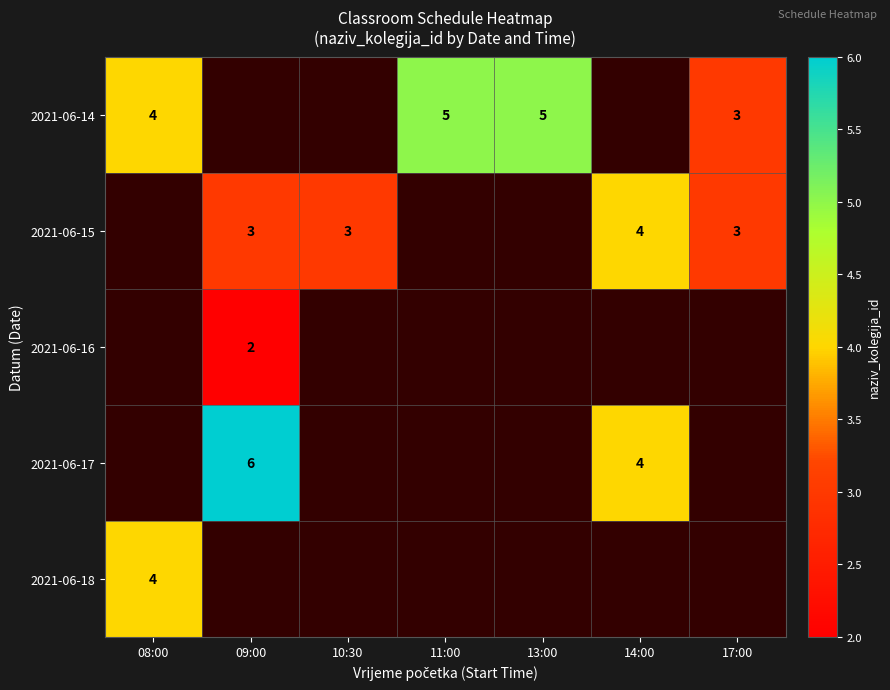

The 2021-06-17 series shows 4 at 14:00. True or false?

True